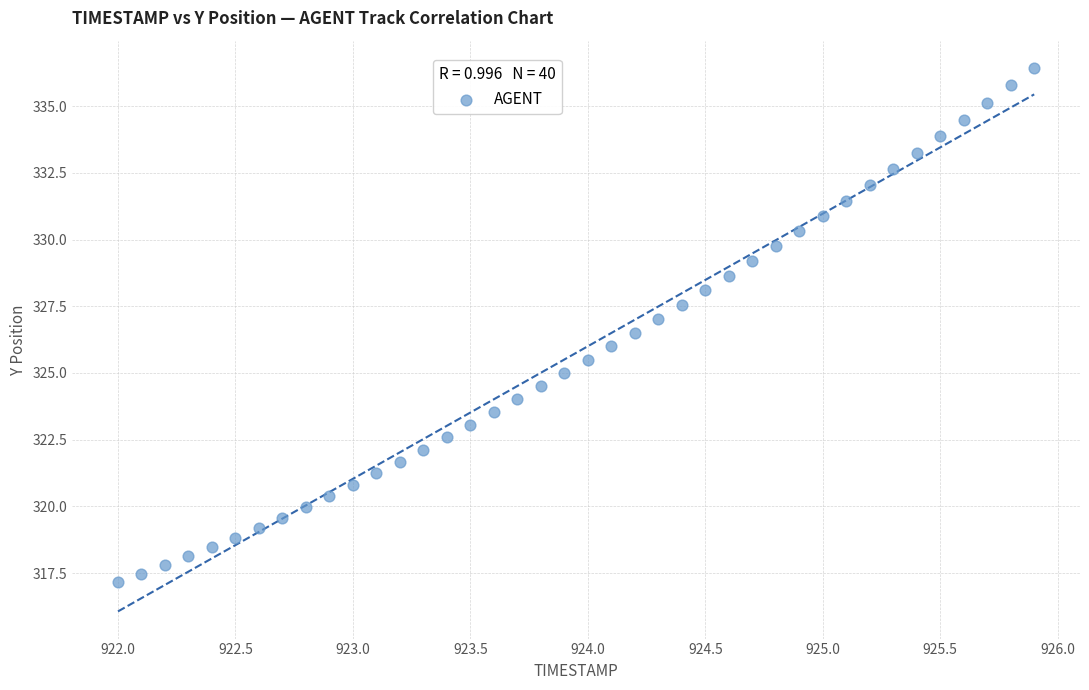

What is the range of X values (max minus min)?

3.9